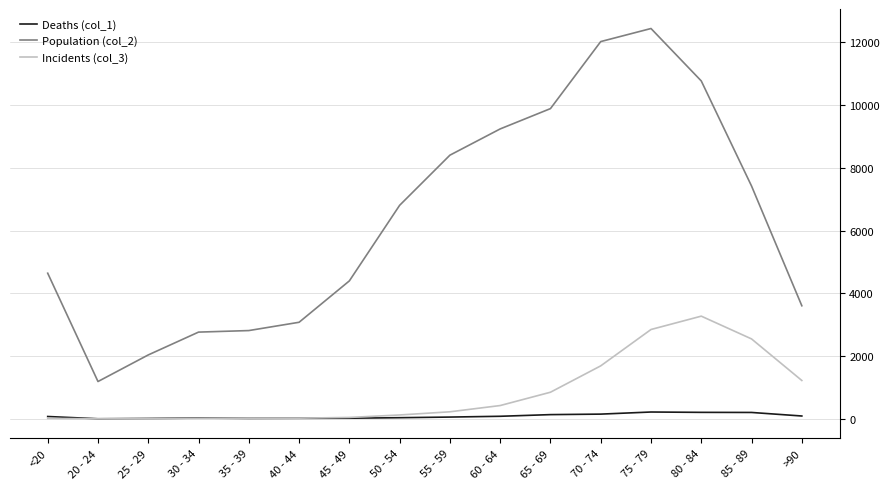

True or false: Incidents (col_3) has a value of 301 at 65 - 69.

False